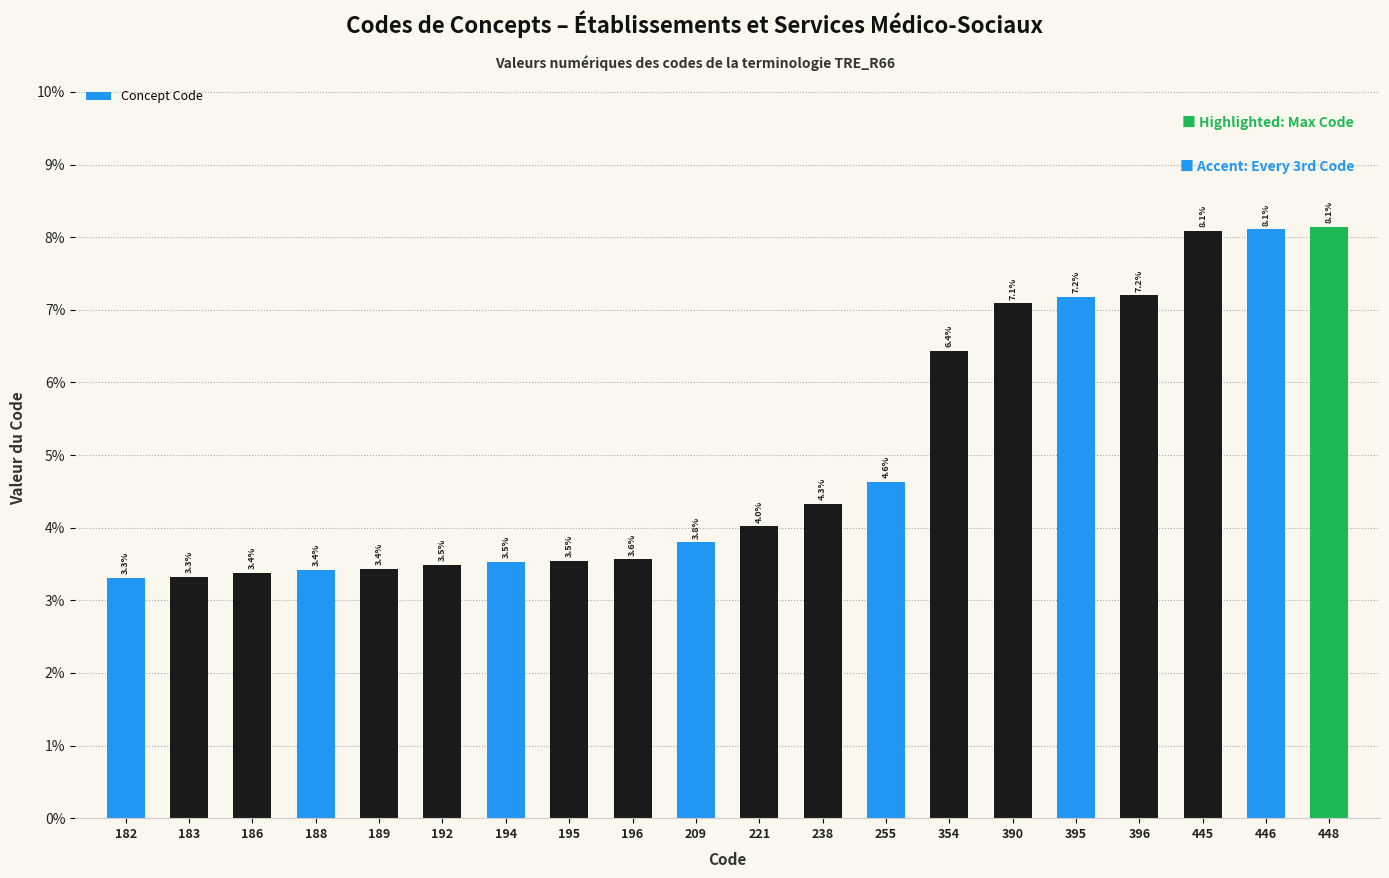

The chart shows a value of 1.5 at 354. True or false?

False